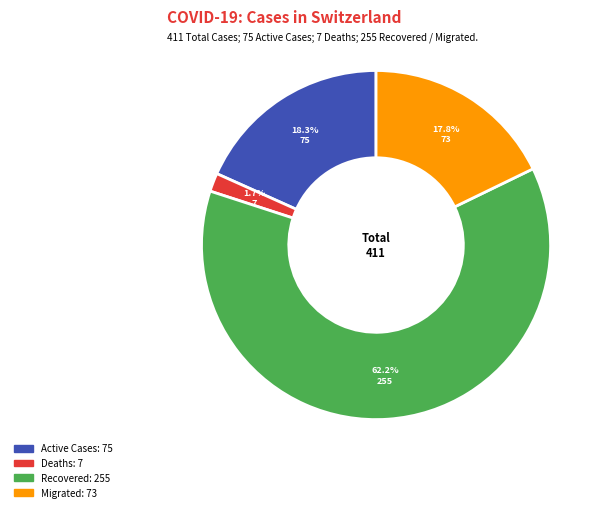

Is there a majority slice in this chart?

Yes